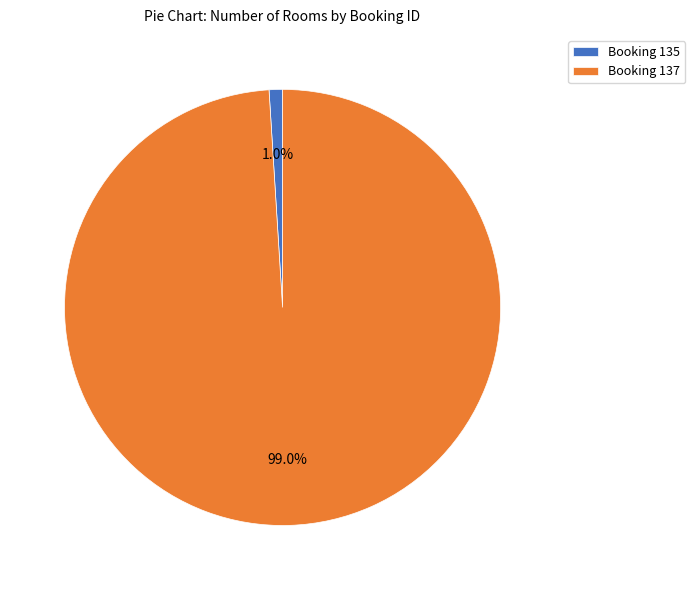

The Booking 137 slice represents 84% of the pie. True or false?

False